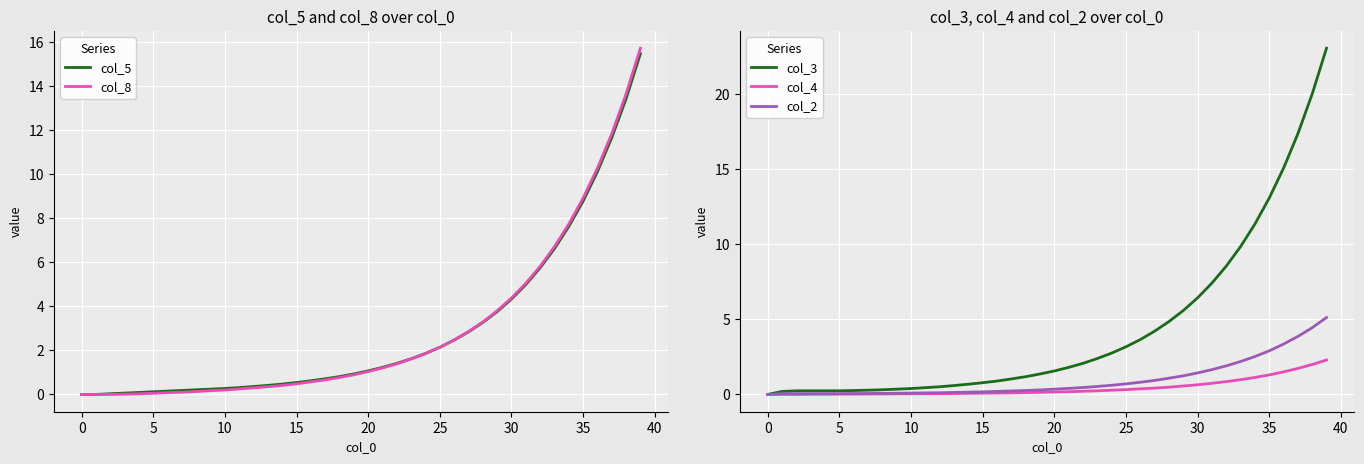

What is the approximate value of col_4 at 19?

0.1